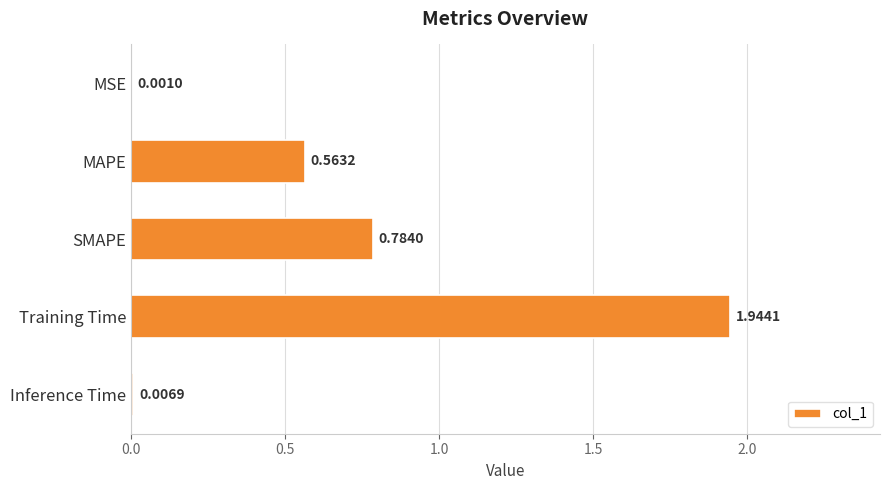

At which category does the chart reach its peak across all series?

Training Time